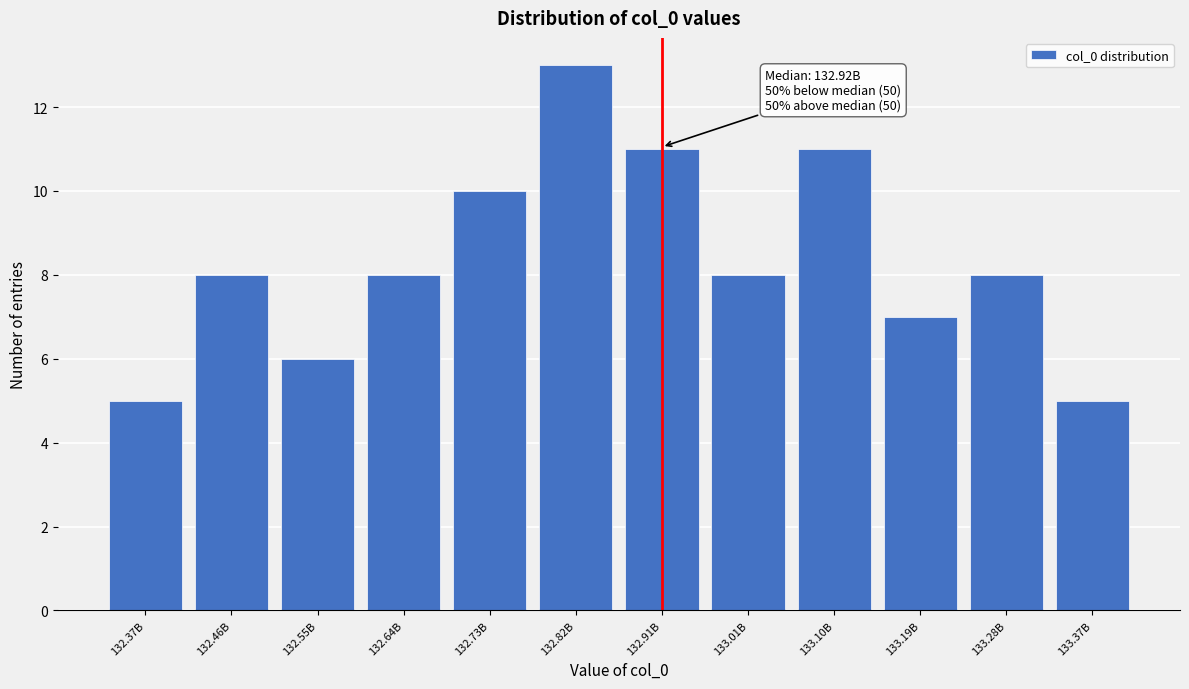

Reading left to right, list all the values displayed in this chart.

132.37B=5	132.46B=8	132.55B=6	132.64B=8	132.73B=10	132.82B=13	132.91B=11	133.01B=8	133.10B=11	133.19B=7	133.28B=8	133.37B=5